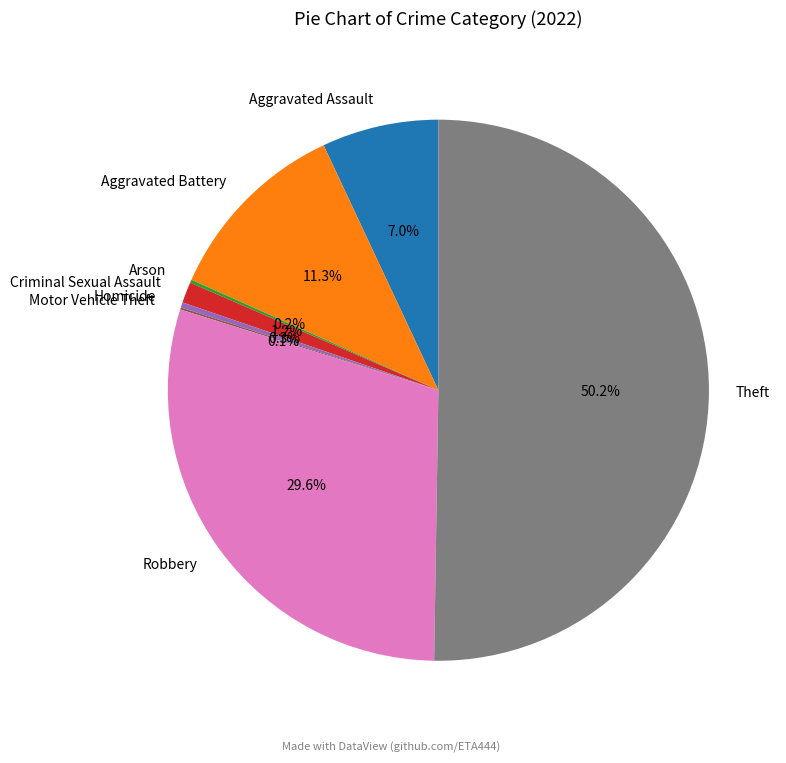

Which slice is the largest?

Theft